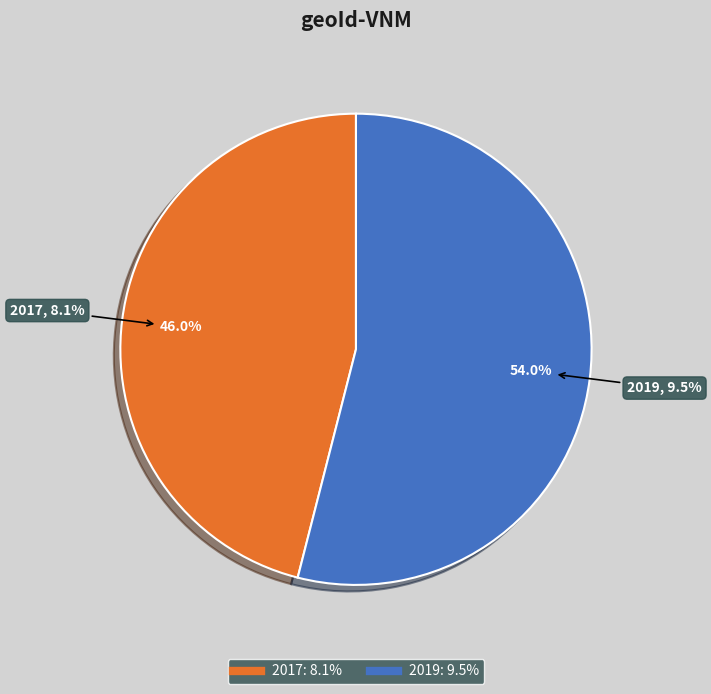

To the nearest percent, what is the difference between the 2019 and 2017 slice percentages?

8%